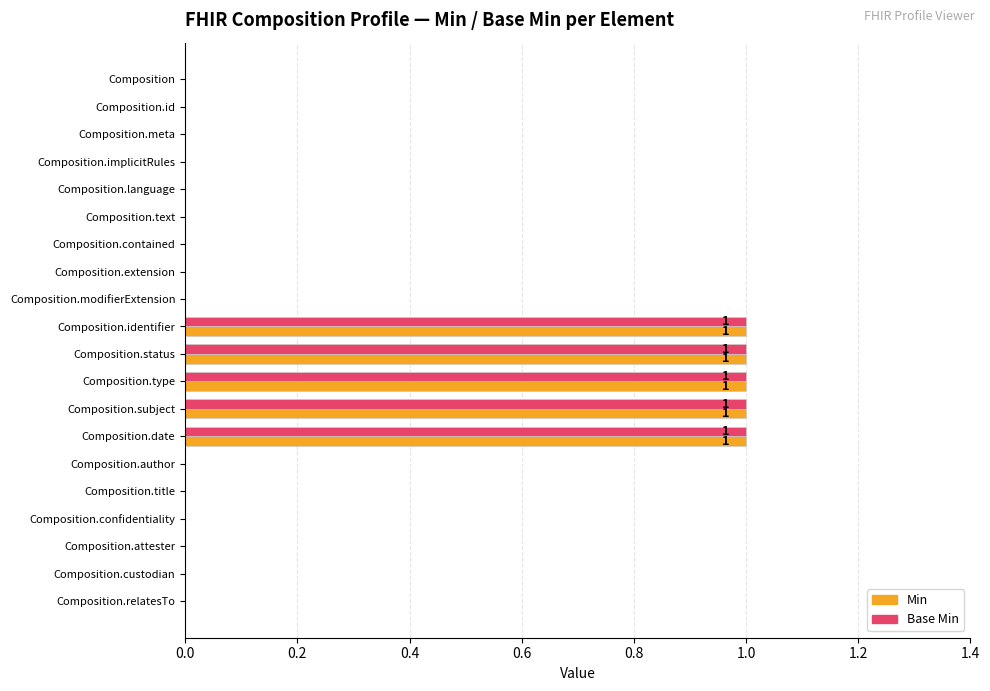

The value of Min at Composition.relatesTo is 0. True or false?

True